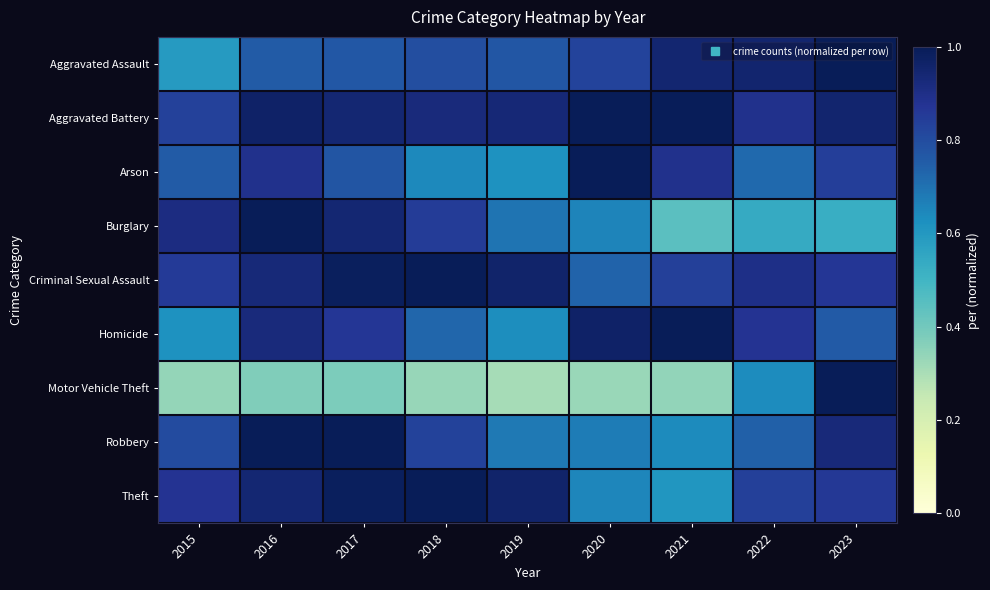

At how many categories does at least one series exceed 0?

9